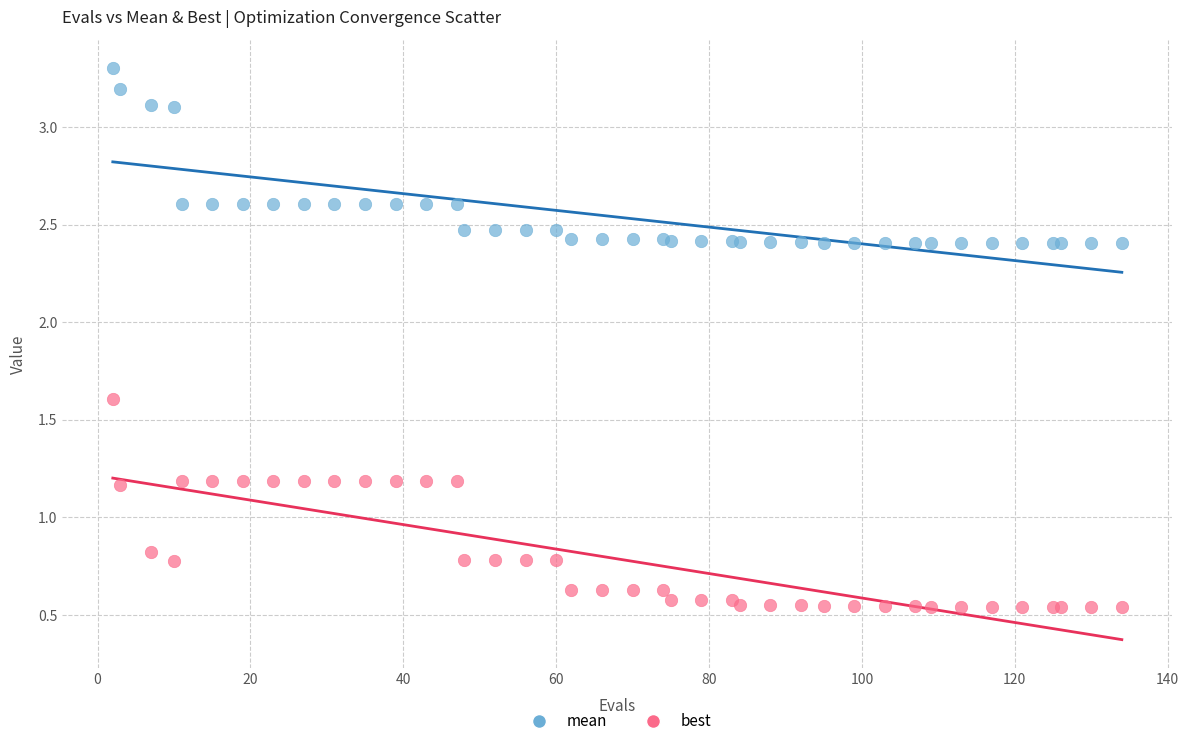

Which series has the largest Y range (max minus min)?

best